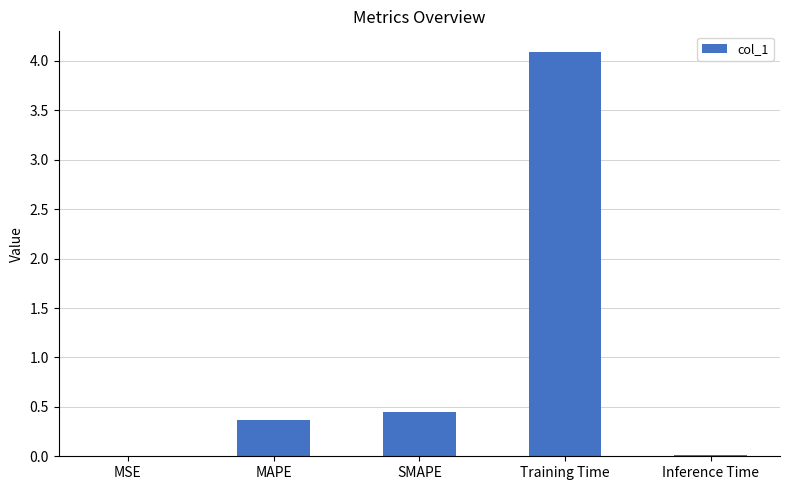

What is the change in value from MAPE to Inference Time?

-0.4